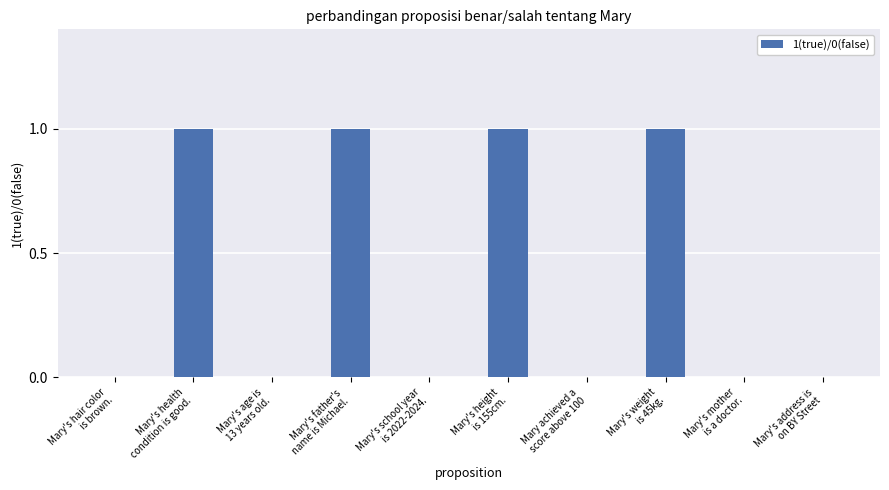

Are the bars horizontal?

No